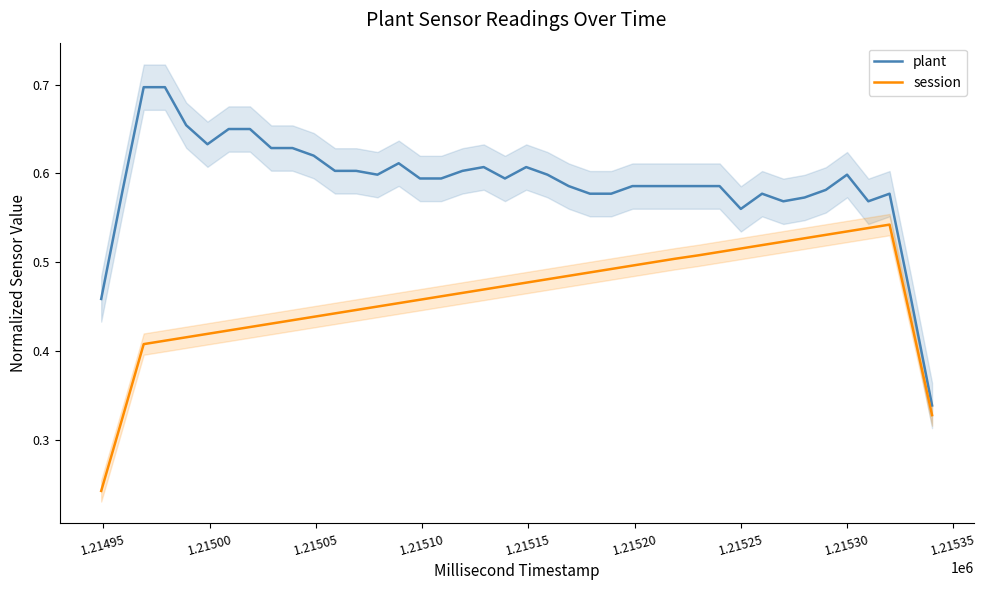

What is the value of the session point at the 40th from the left?

0.3